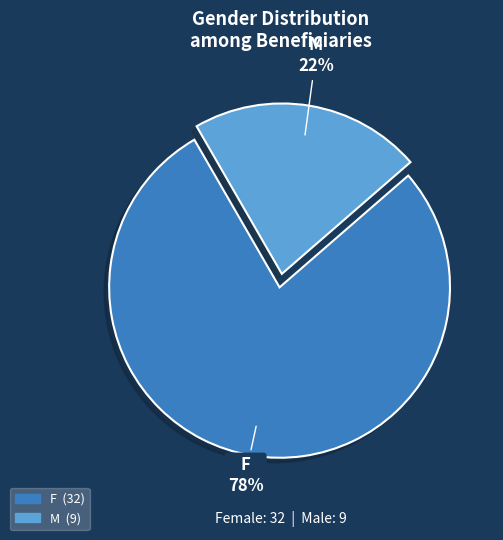

True or false: M accounts for 7% of the total.

False